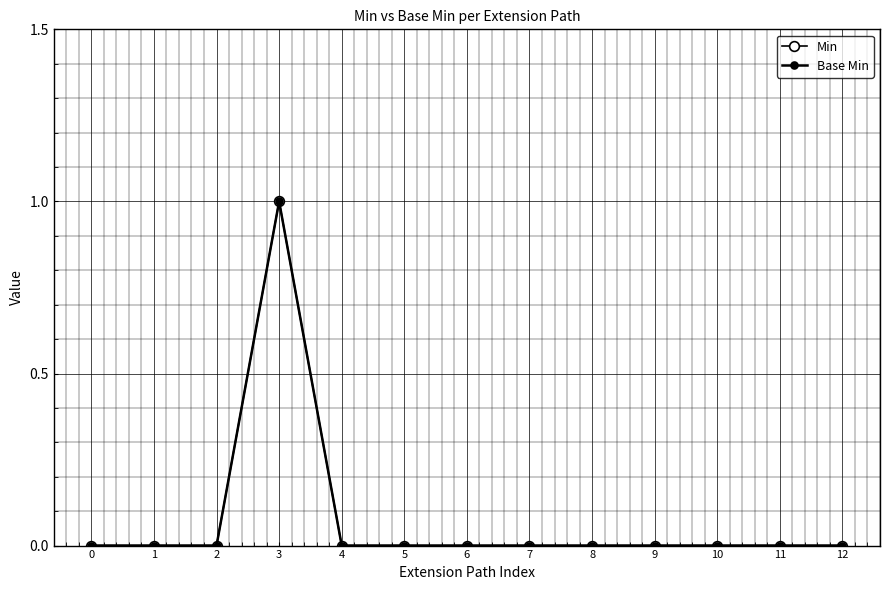

In Min, how many points are higher than both neighbors (excluding endpoints)?

1